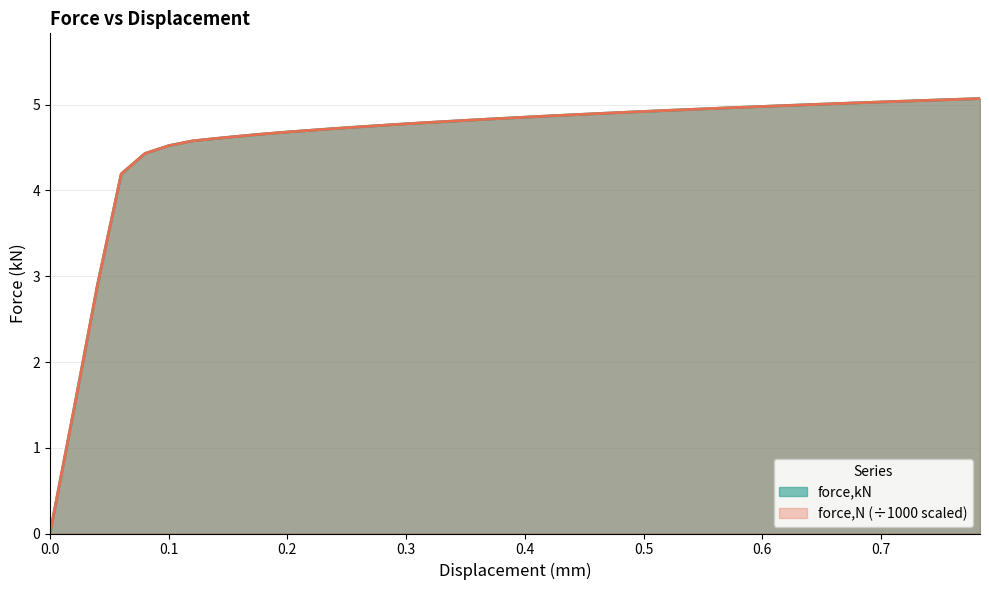

True or false: force,N and force,kN intersect in this chart.

False